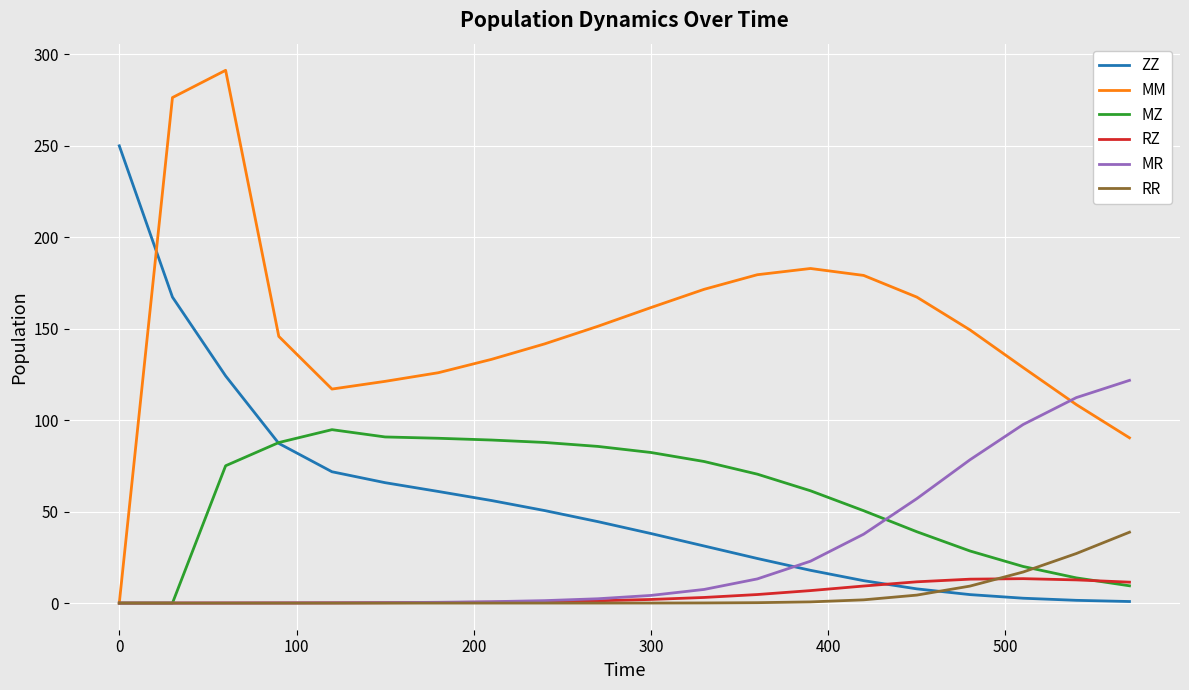

What is the maximum value shown in the chart?

291.3